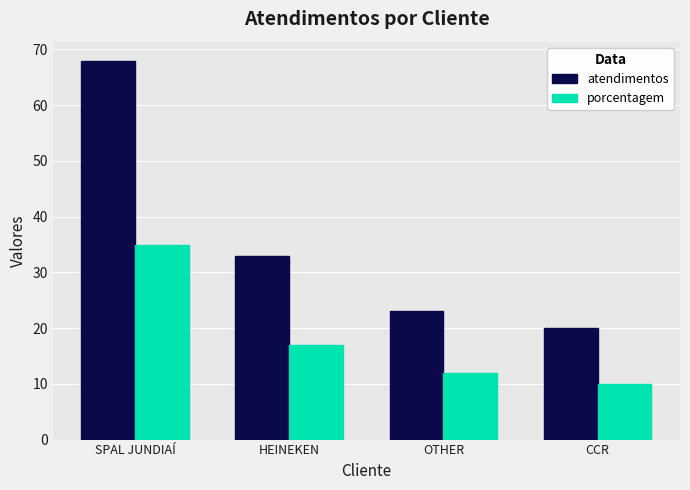

What is the label of the 4th bar from the right?

SPAL JUNDIAÍ